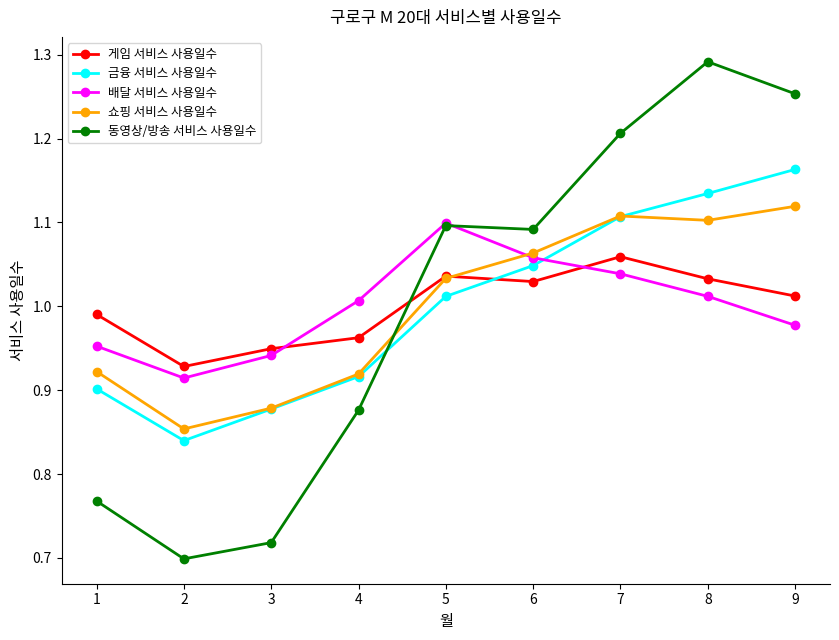

Which series has the widest spread of values?

동영상/방송 서비스 사용일수